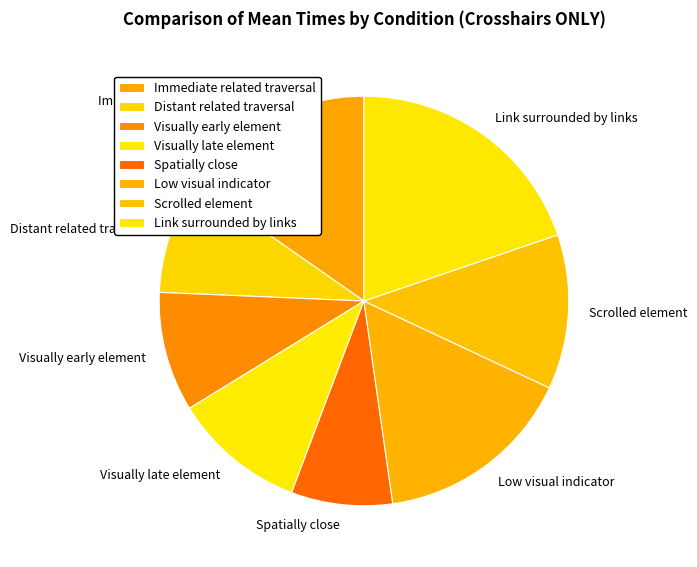

Is the sum of Visually early element and Spatially close greater than half?

No